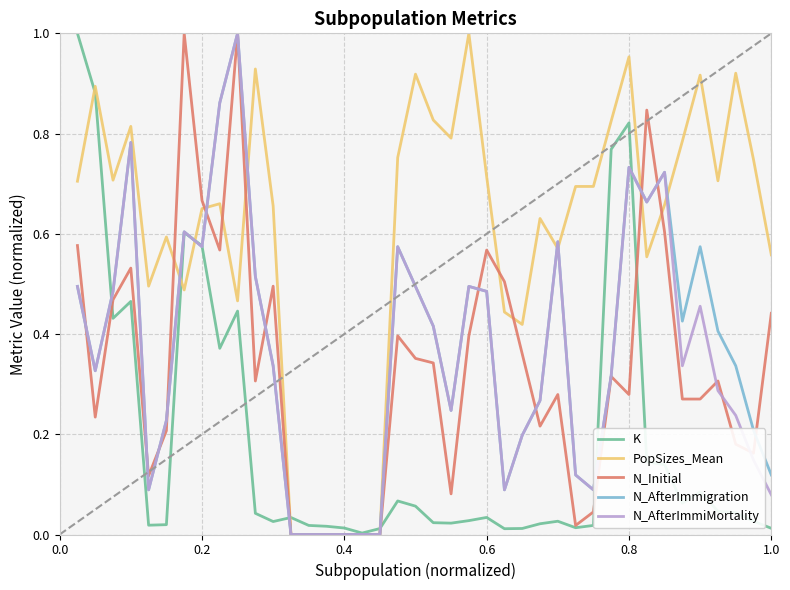

Which series has the largest total across all categories?

PopSizes_Mean